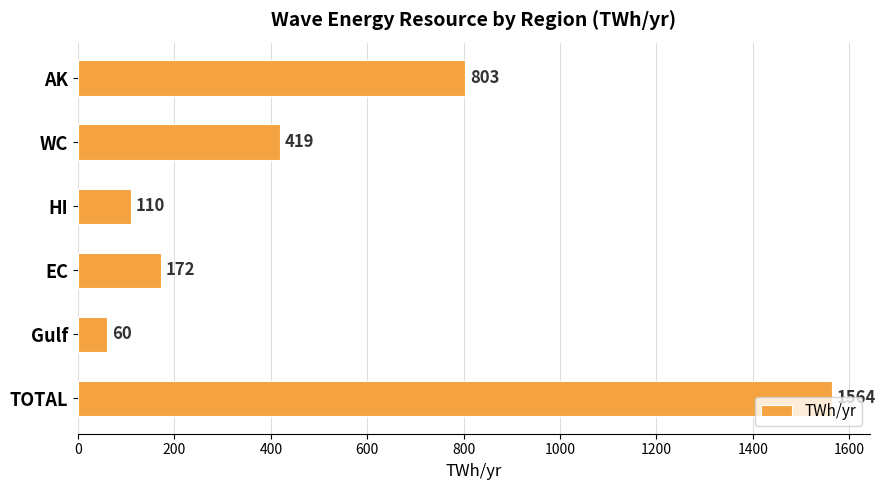

What is the sum of all values?

3128